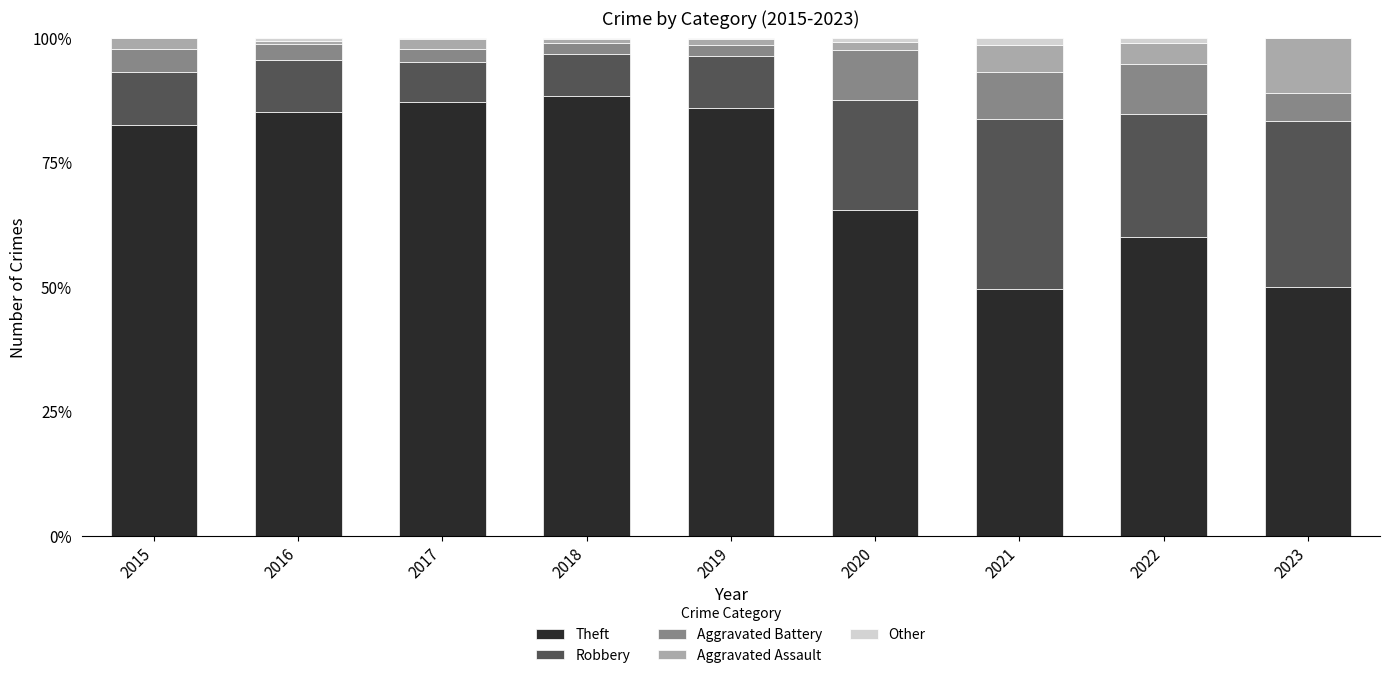

True or false: Theft has a value of 27.4 at 2021.

False